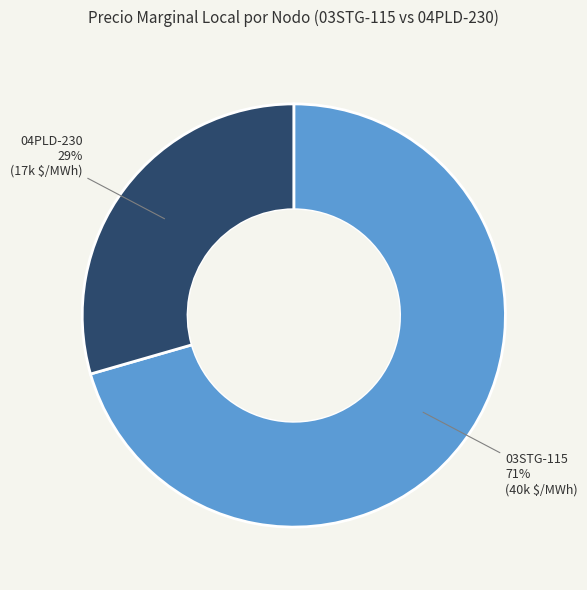

Does any single category account for the majority?

Yes